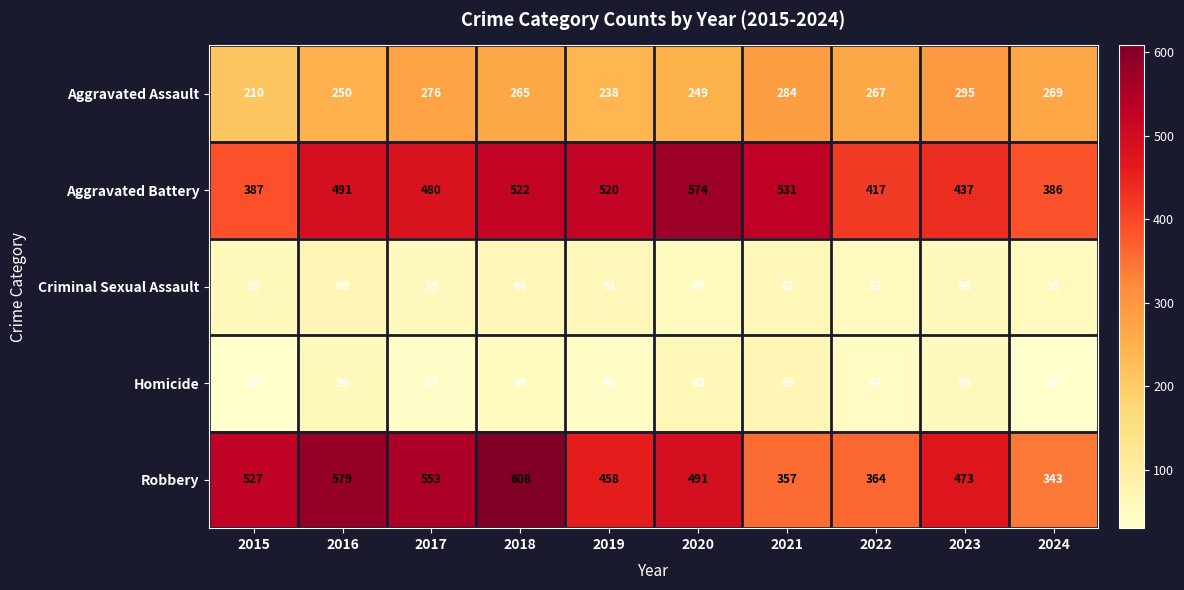

At 2021, list the series in order from smallest to largest.

Criminal Sexual Assault, Homicide, Aggravated Assault, Robbery, Aggravated Battery